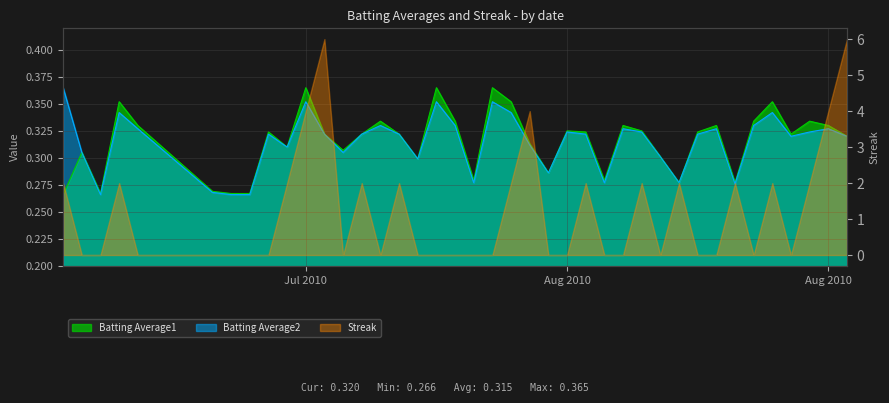

What is the difference between the maximum and minimum values in the Batting Average1 series?

0.1